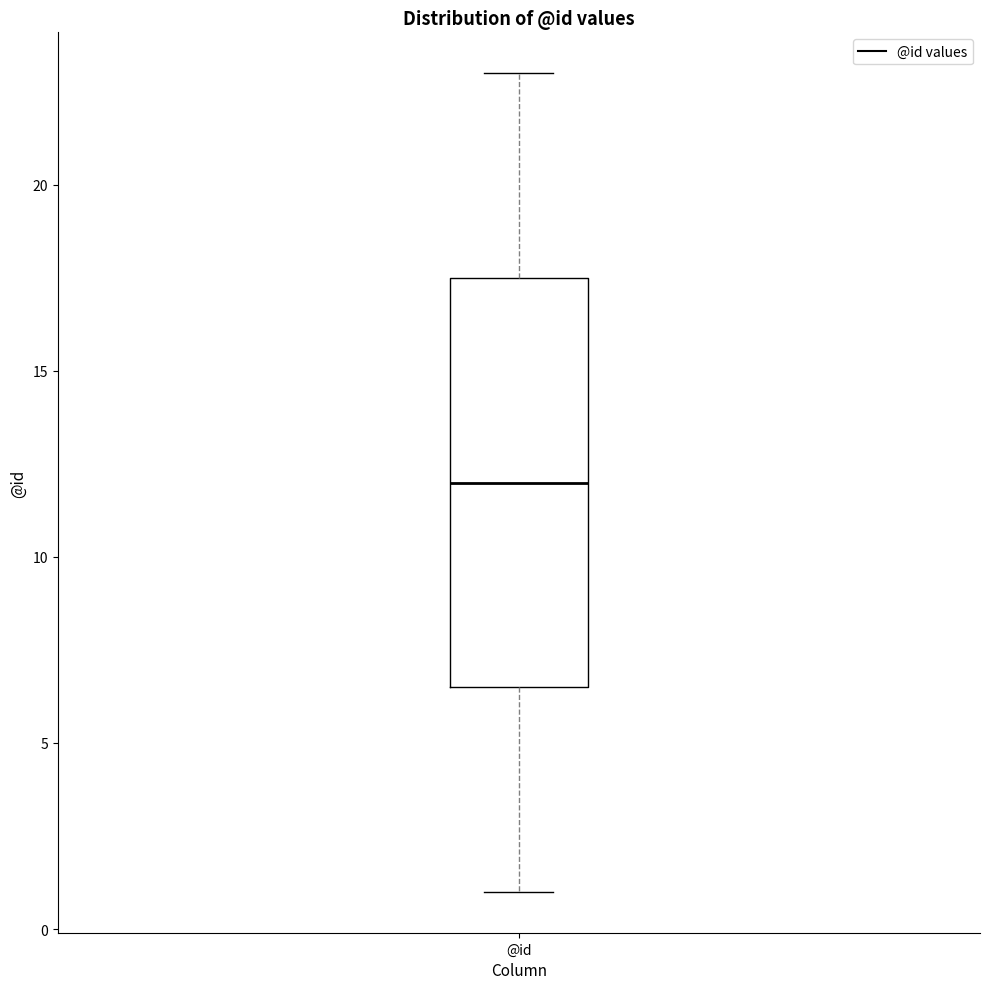

Where does the median line of the box for @id sit on the y-axis? The values are not printed on the chart, so give them approximately, as read against the axis.

12.0